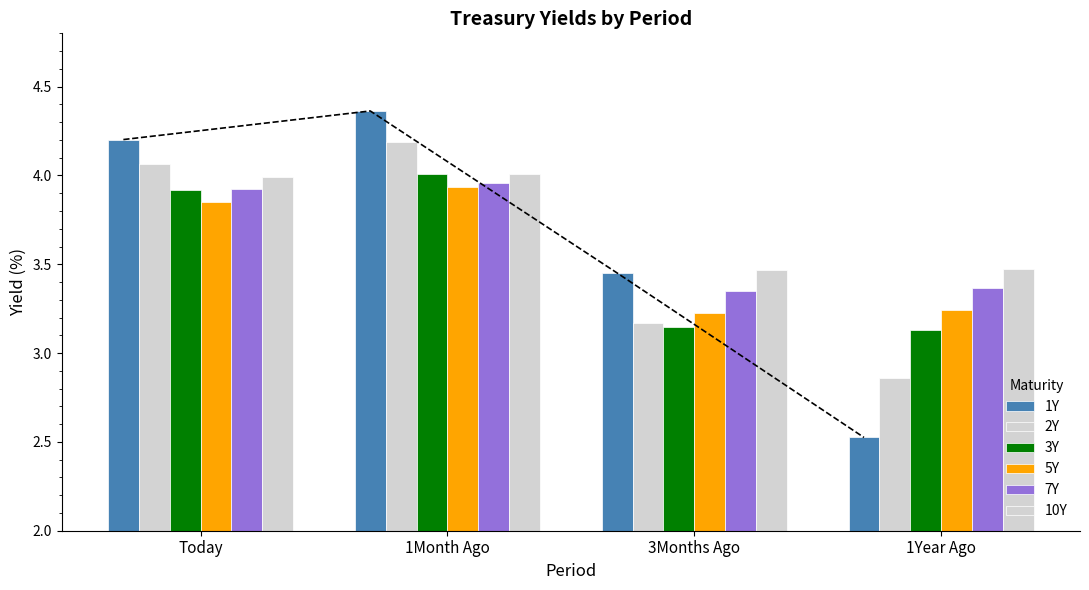

What is the label of the 1st bar from the right?

1Year Ago